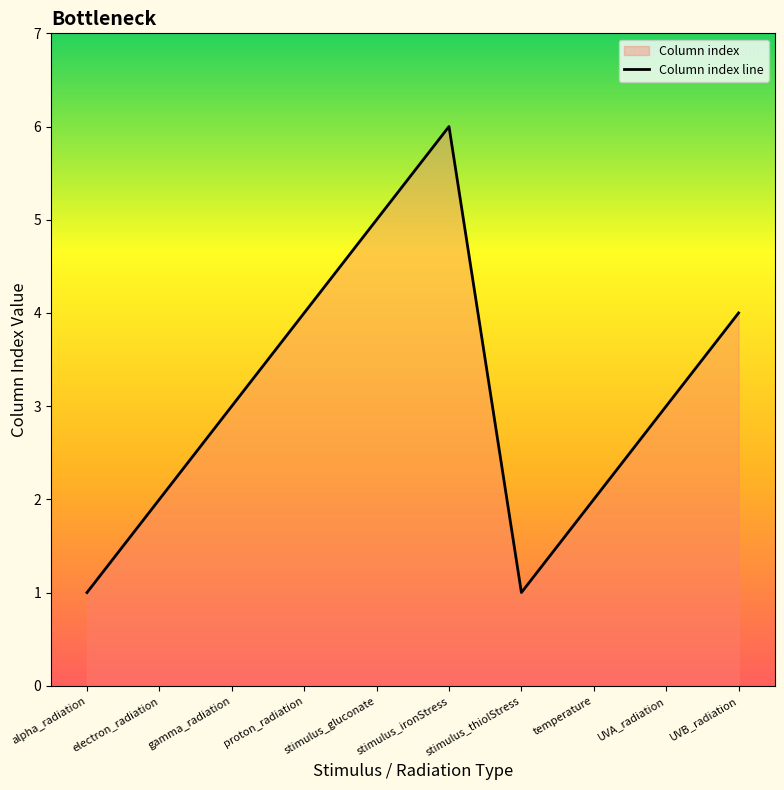

What is the value of the 9th point from the left?

3